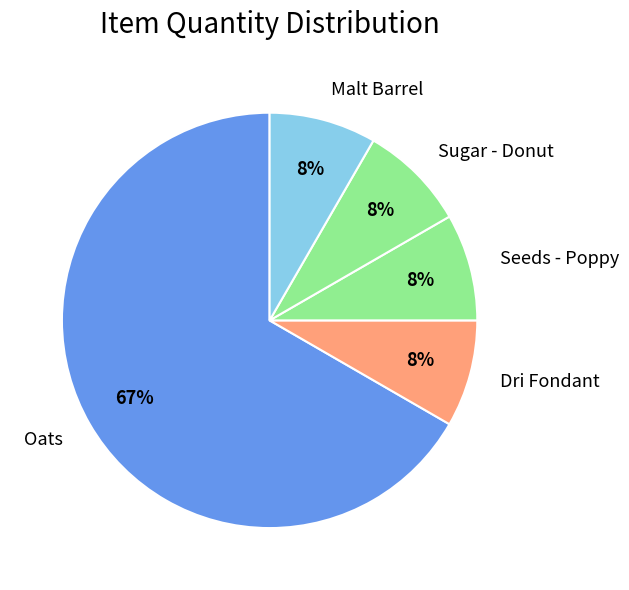

Is there any slice that represents more than half of the pie?

Yes